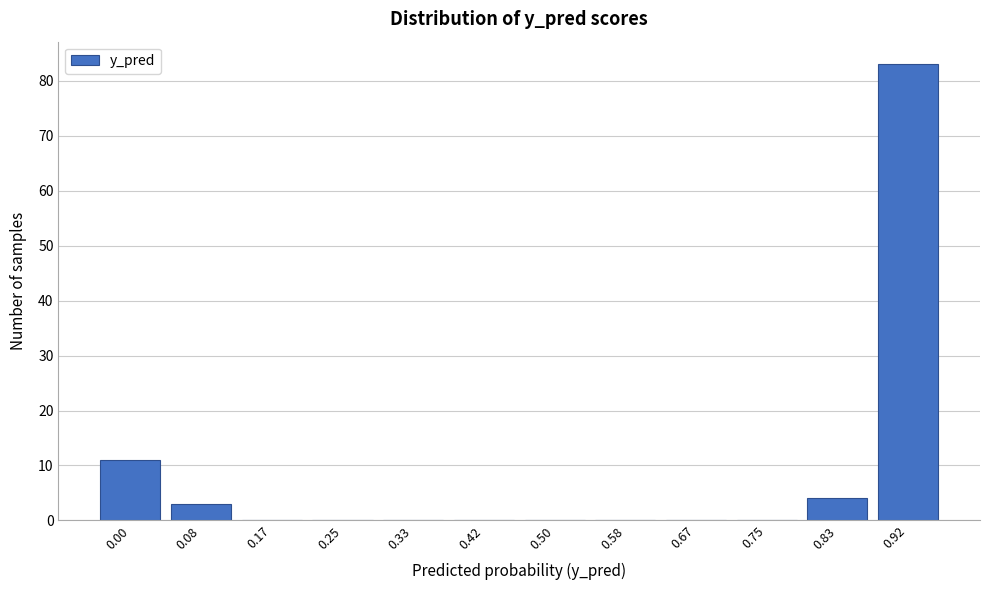

Reading left to right, what are all the values shown in this chart?

0.00=11	0.08=3	0.17=0	0.25=0	0.33=0	0.42=0	0.50=0	0.58=0	0.67=0	0.75=0	0.83=4	0.92=83